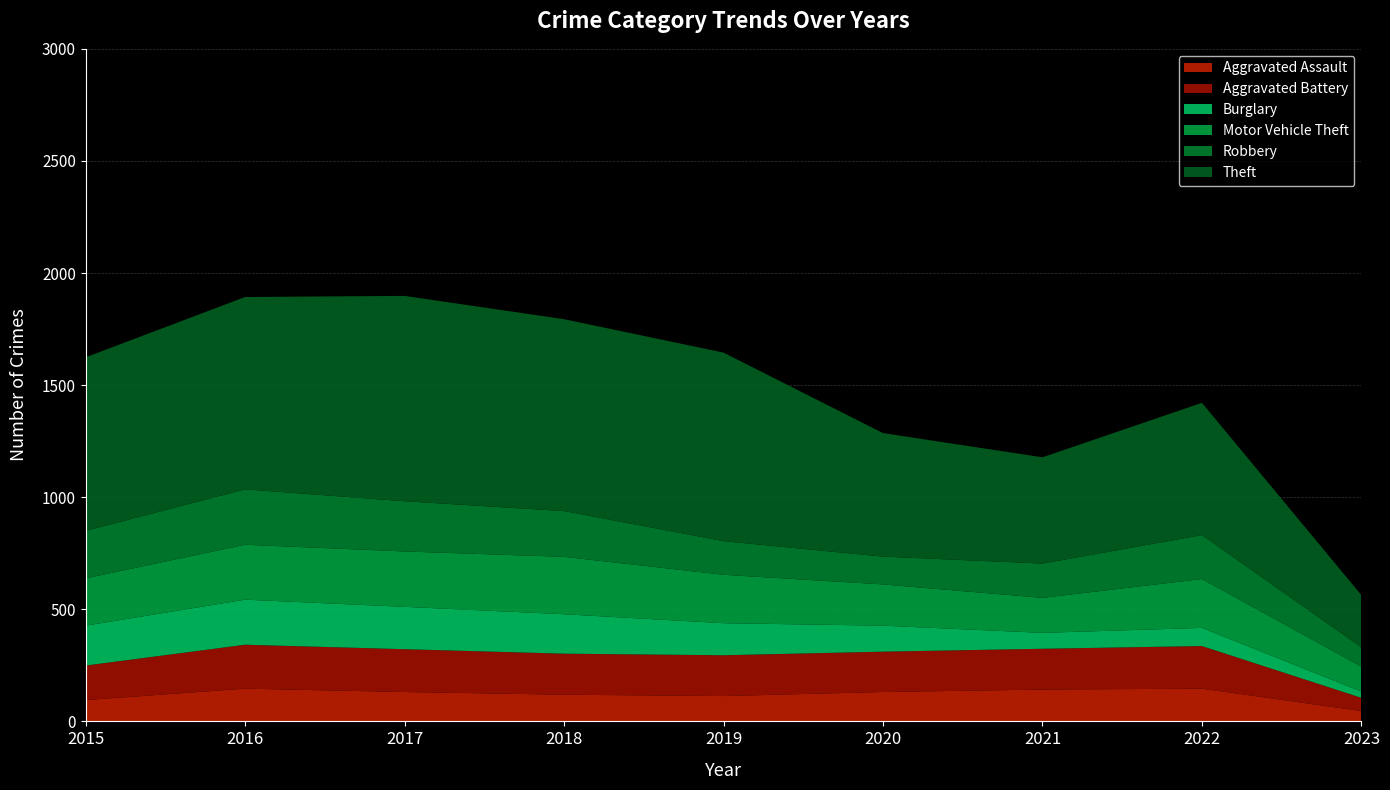

Reading left to right, extract all data points from this chart.

Aggravated Assault: 95	146	131	119	113	131	142	146	46
Aggravated Battery: 154	196	191	183	182	180	182	190	59
Burglary: 178	201	189	176	143	116	71	81	28
Motor Vehicle Theft: 211	245	247	256	216	184	156	218	111
Robbery: 212	247	224	204	150	124	153	196	86
Theft: 774	858	916	856	841	551	474	590	233